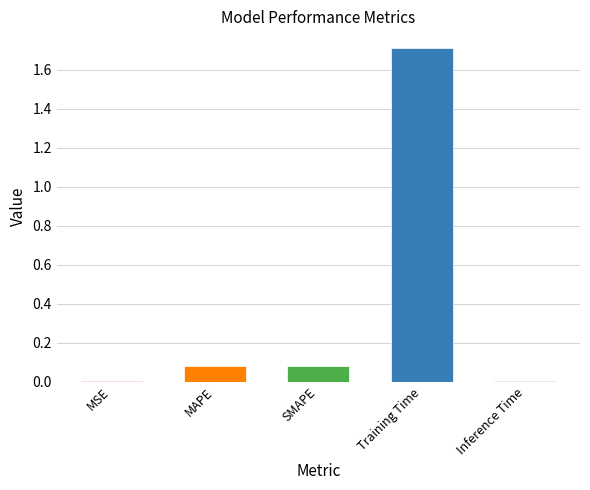

Reading left to right, what are all the values shown in this chart?

MSE=0.0	MAPE=0.1	SMAPE=0.1	Training Time=1.7	Inference Time=0.0